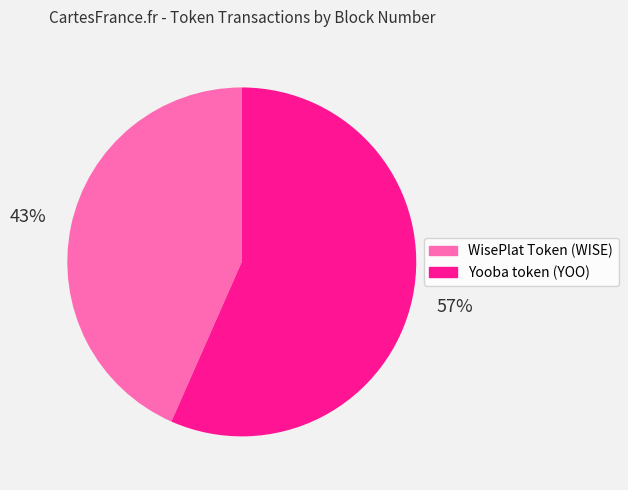

Count the number of slices in the pie.

2